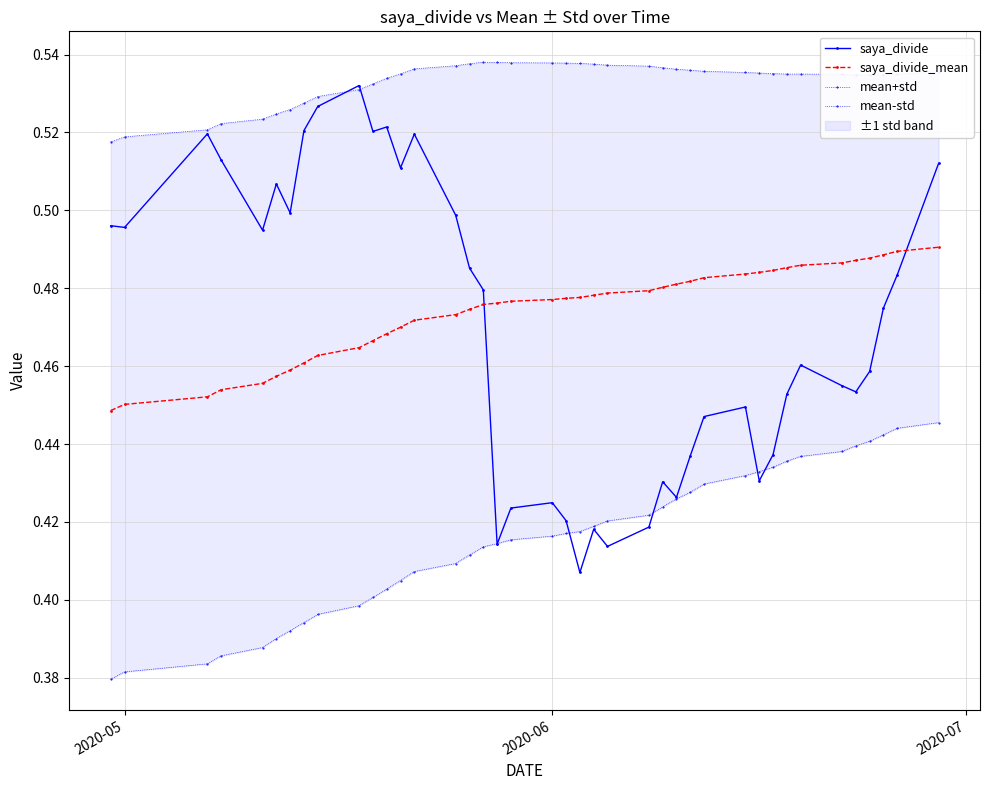

How many intersections are there between saya_divide_mean and saya_divide?

2